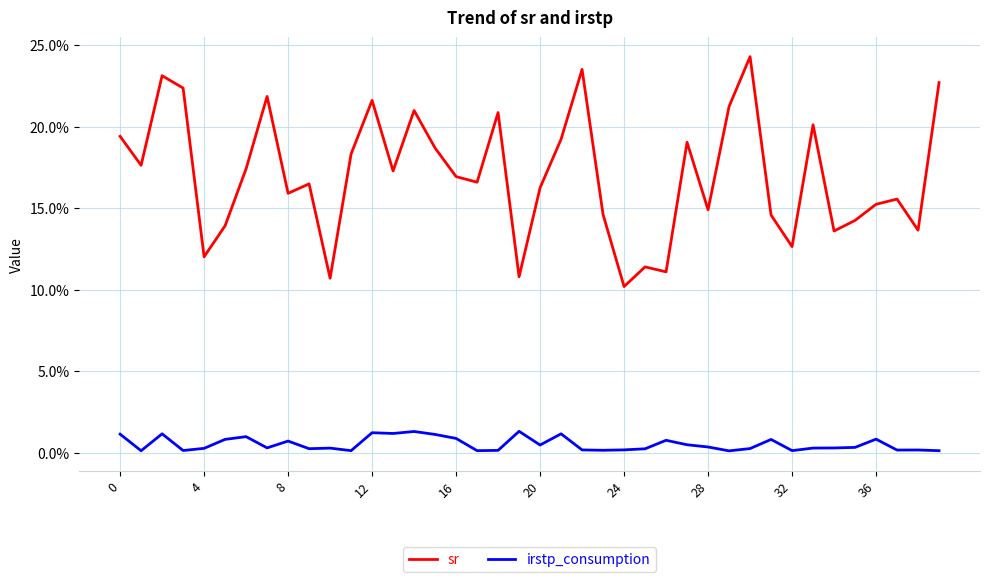

Does the chart display data point markers on the line(s)?

No